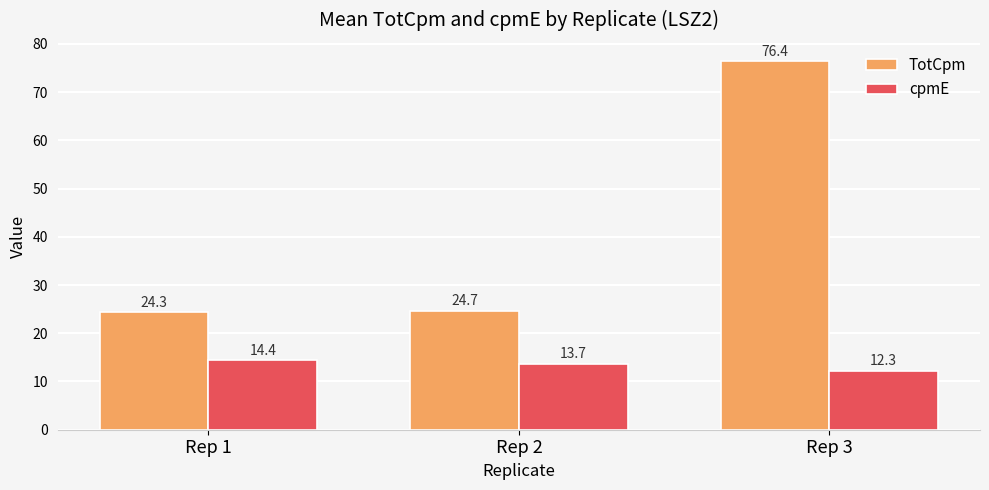

Reading left to right, transcribe all the data shown in this chart.

TotCpm: 24.3	24.7	76.4
cpmE: 14.4	13.7	12.3